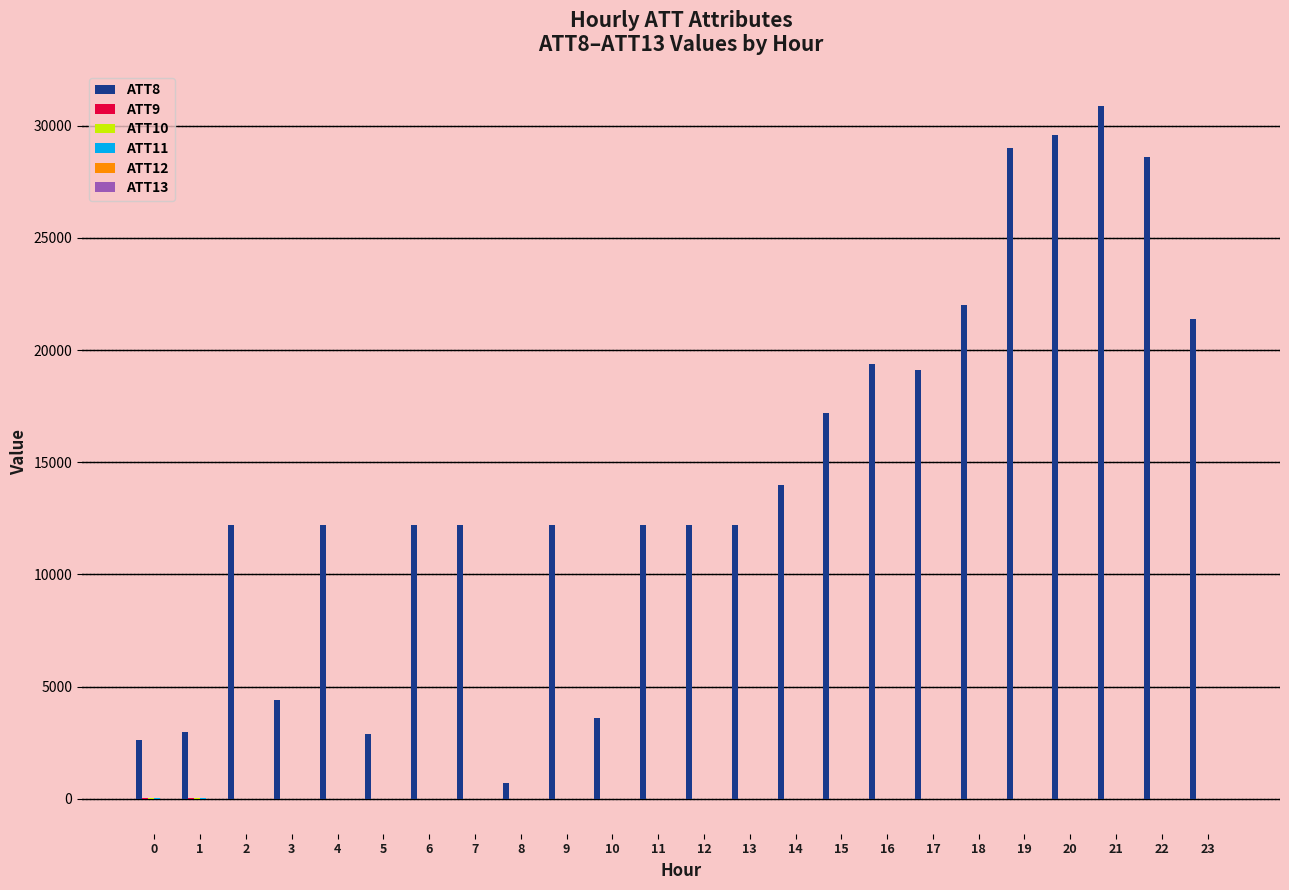

What is the maximum value shown in the chart?

30900.0